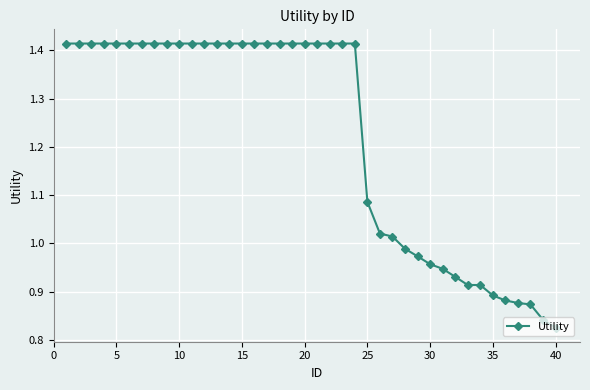

What is the difference between the maximum and minimum values?

0.6